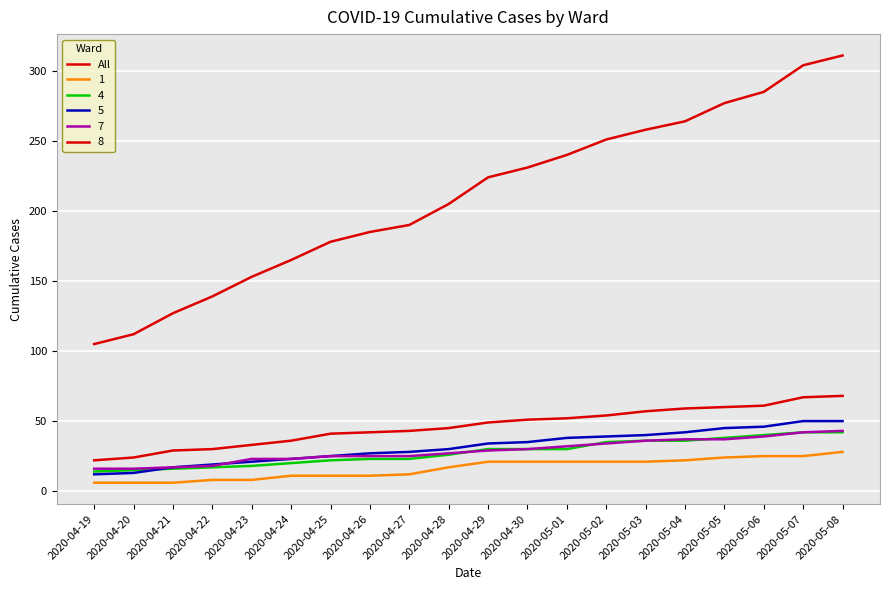

Is this an area chart (filled region under the line)?

No